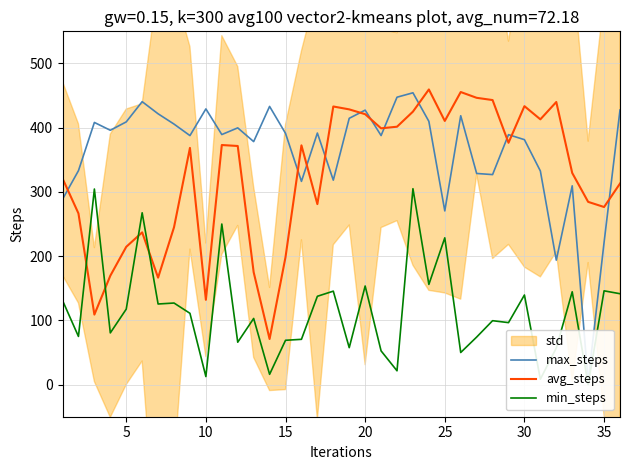

What is the minimum value for avg_steps?

71.0